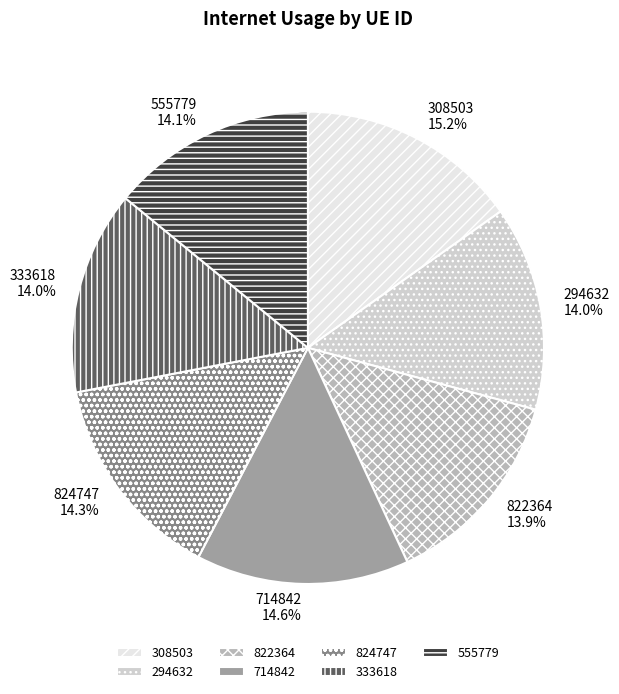

Do 308503 and 824747 together represent more than half of the pie?

No